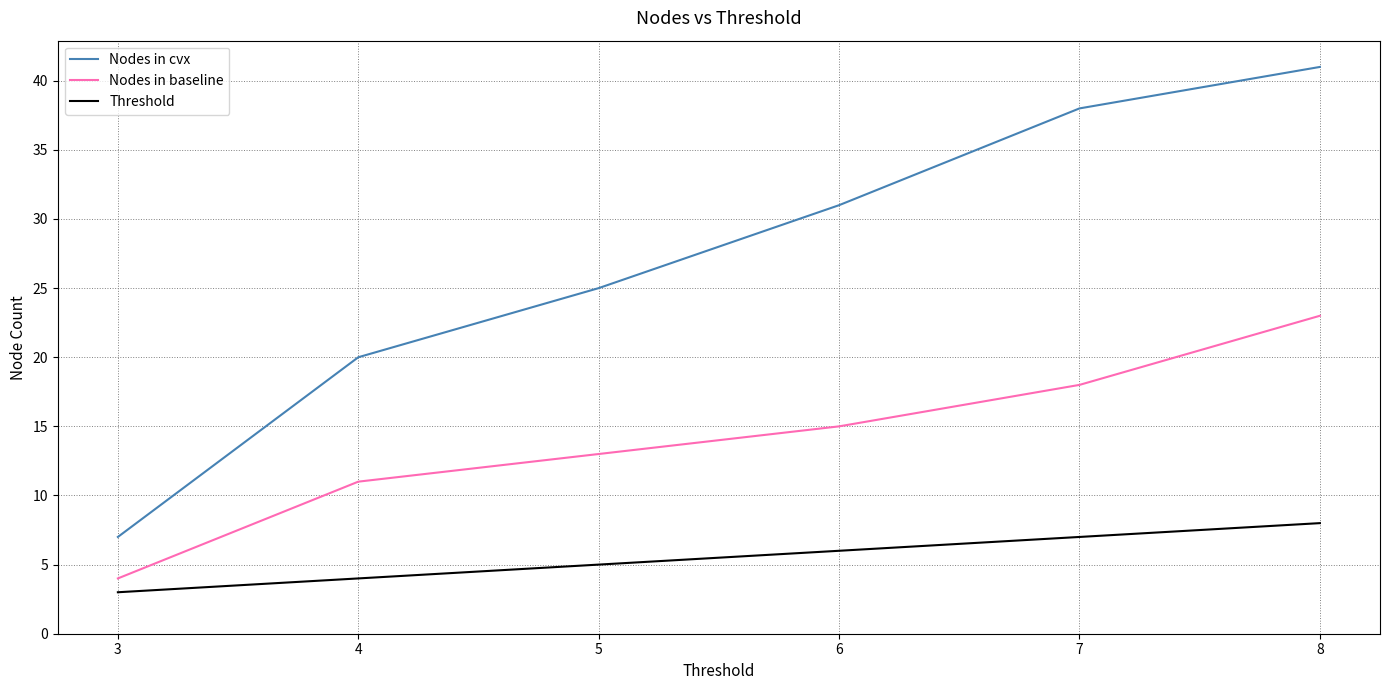

Is this an area chart (filled region under the line)?

No